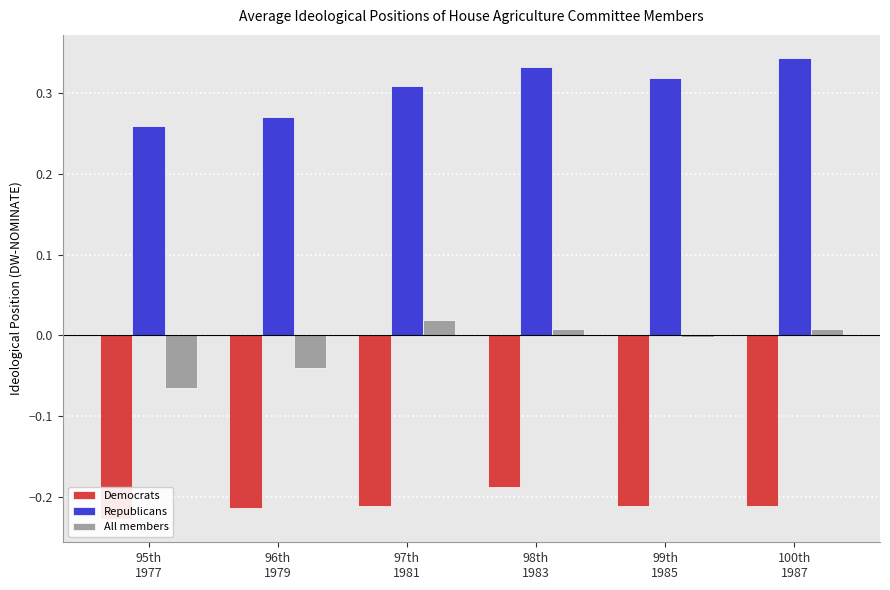

What is the sum of the Democrats values at 98th
1983 and 100th
1987?

-0.4